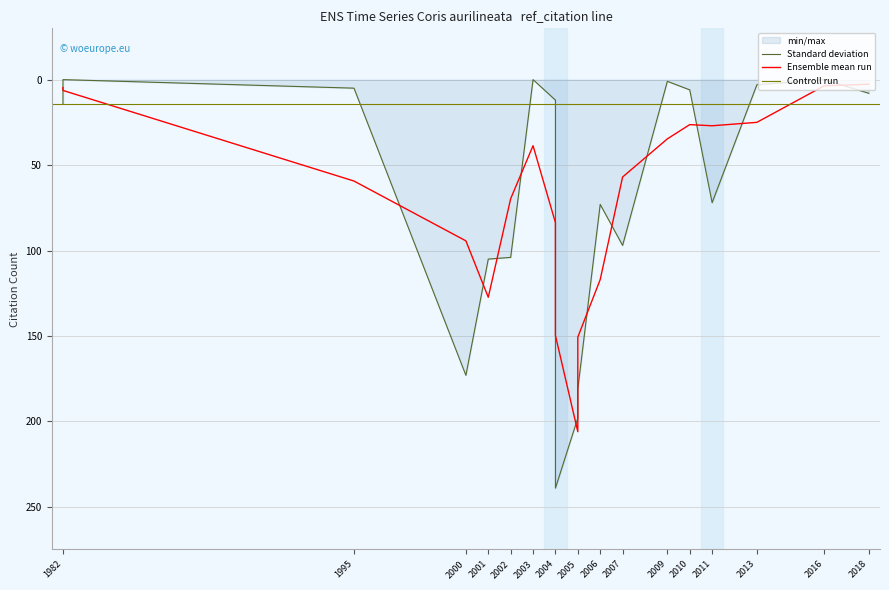

What is the change in value from 1982 to 2013?

+3